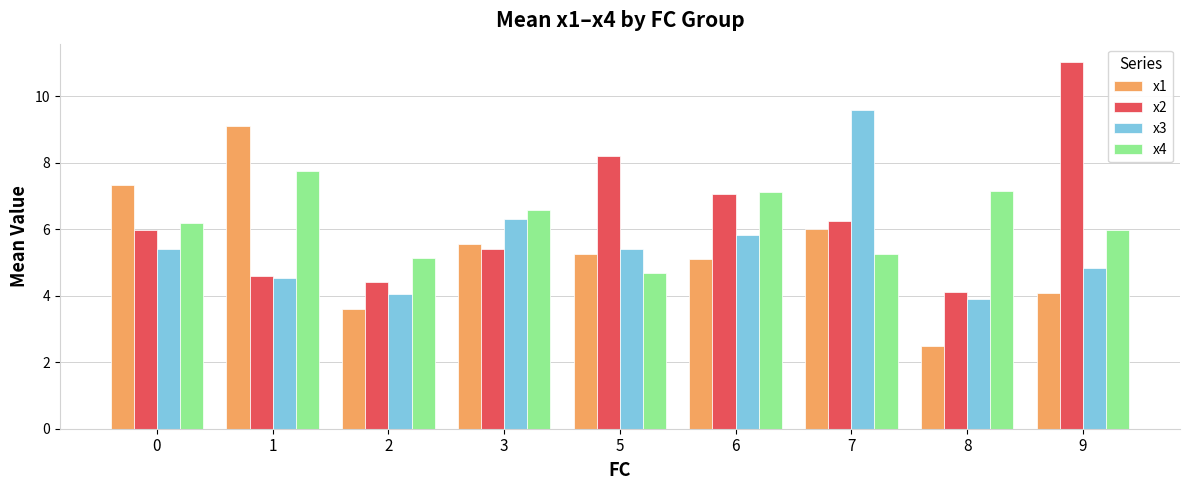

What is the lowest value of the x2 series?

4.1